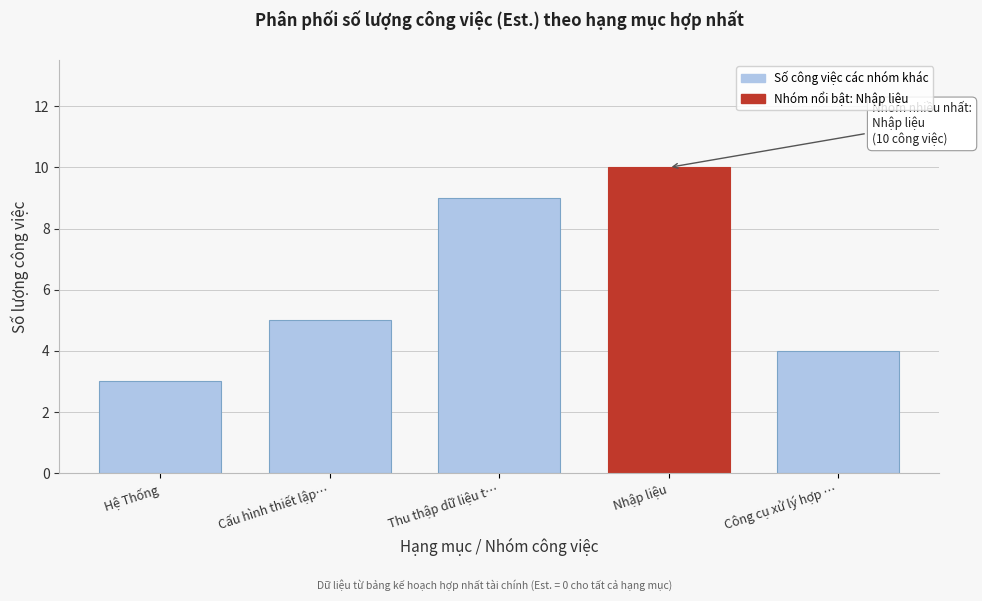

Reading right to left, what are all the values shown in this chart?

4	10	9	5	3